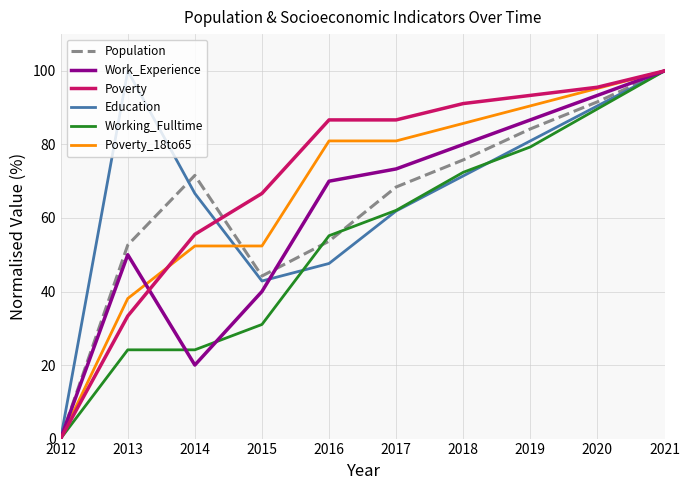

How many positive values does the Population series have?

9